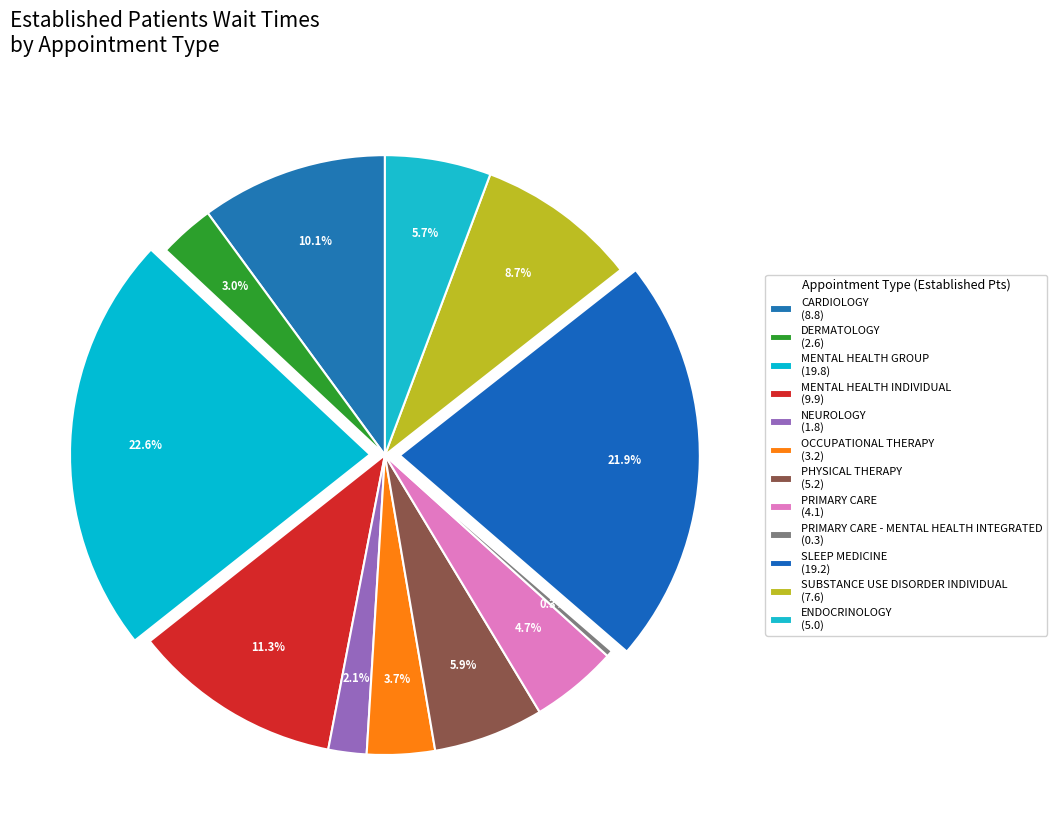

How many segments does this pie chart have?

12